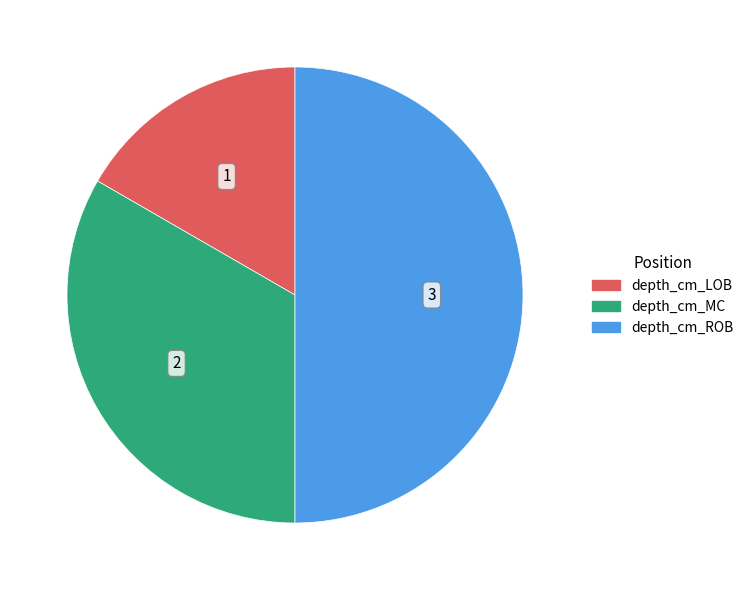

Between depth_cm_LOB and depth_cm_ROB, which is larger?

depth_cm_ROB